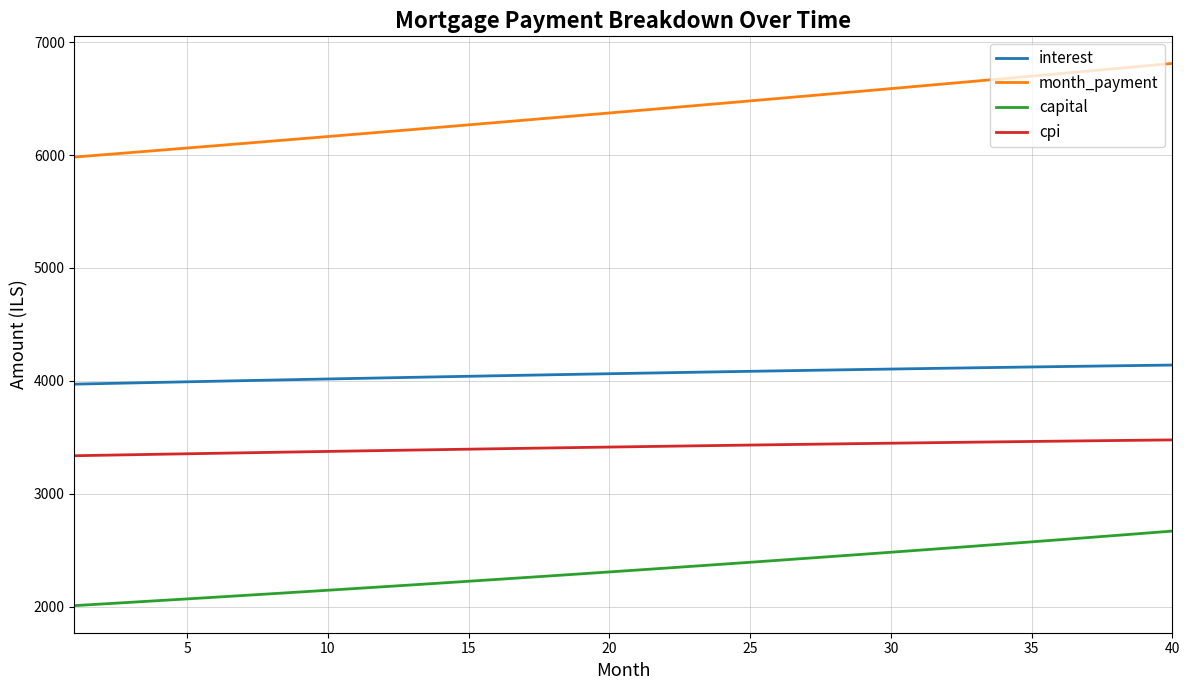

True or false: capital and month_payment intersect in this chart.

False